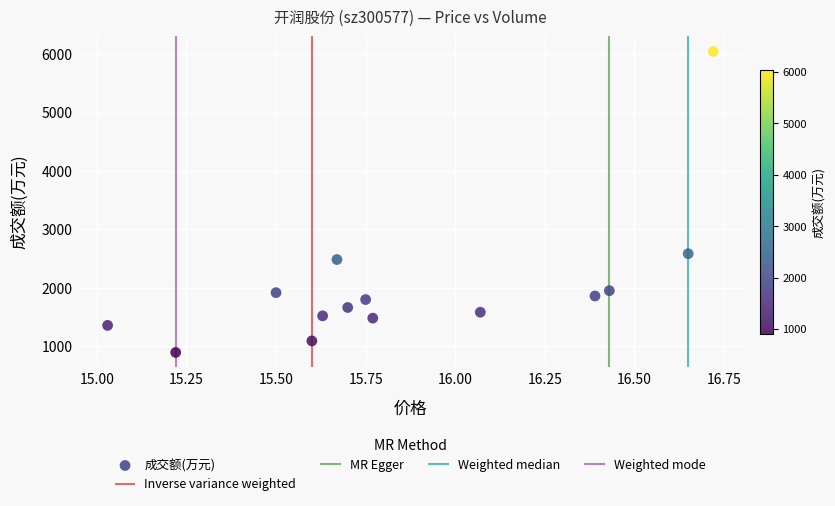

What is the range of Y values (max minus min)?

5150